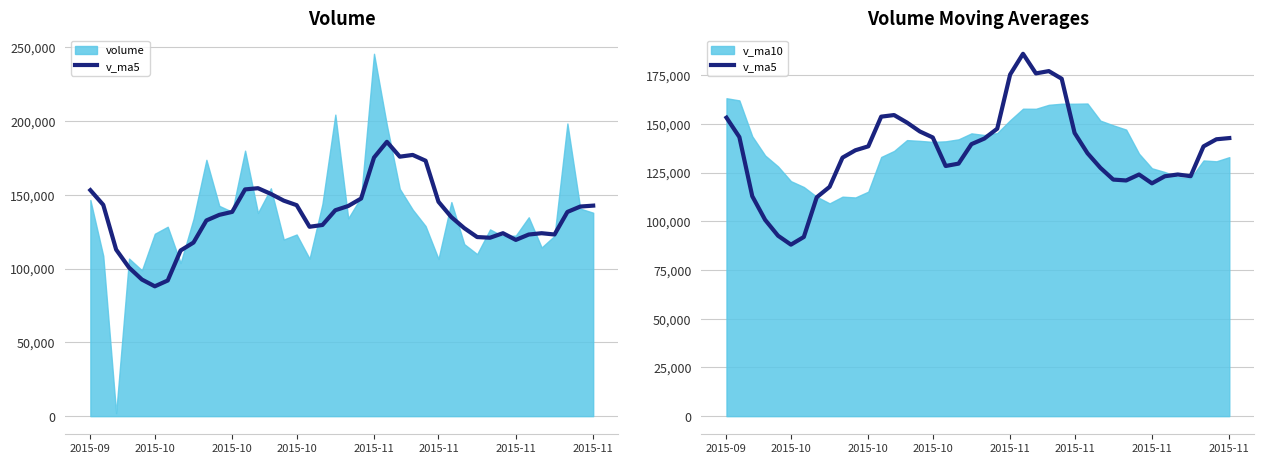

What is the change in value from 26 to 38?

-31059.4